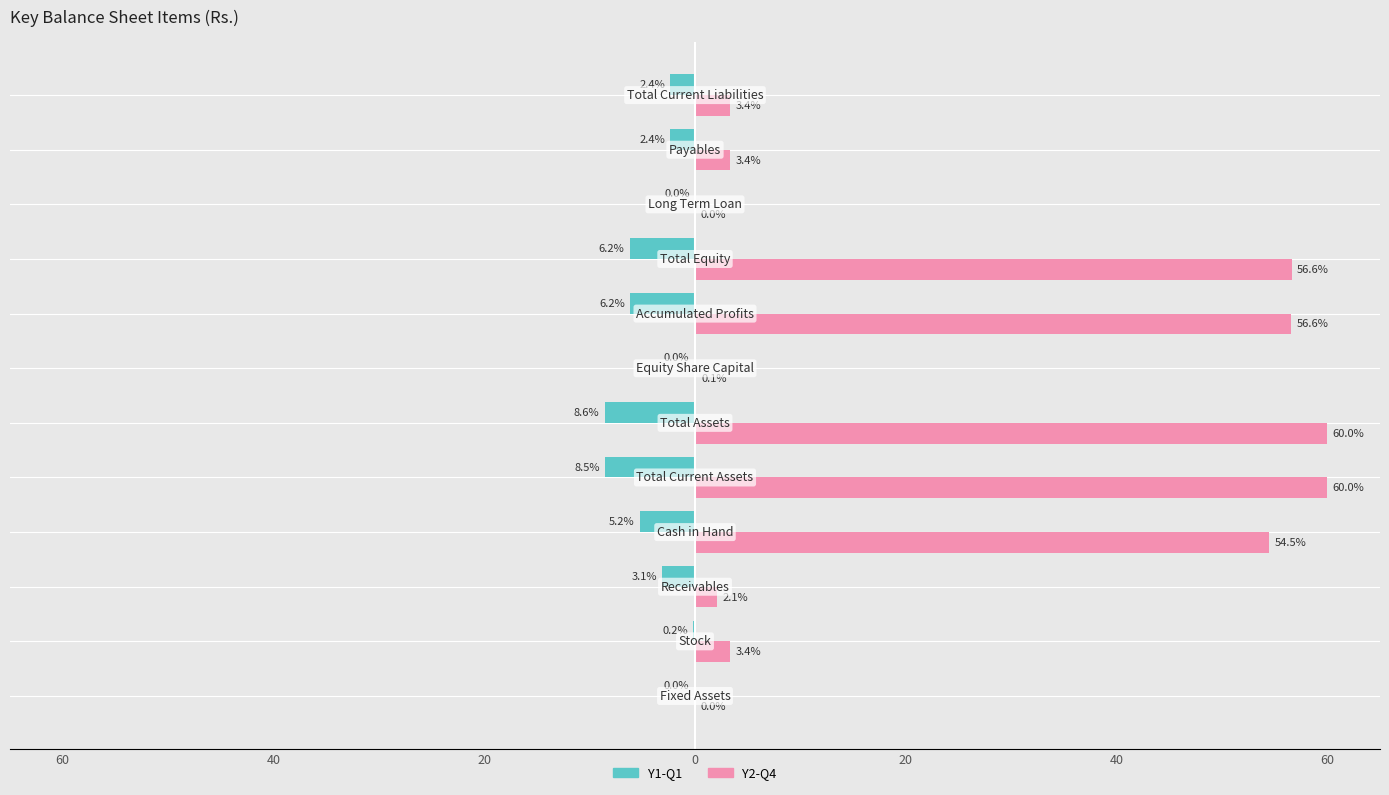

What are all the series names shown in the legend?

Y1-Q1, Y2-Q4